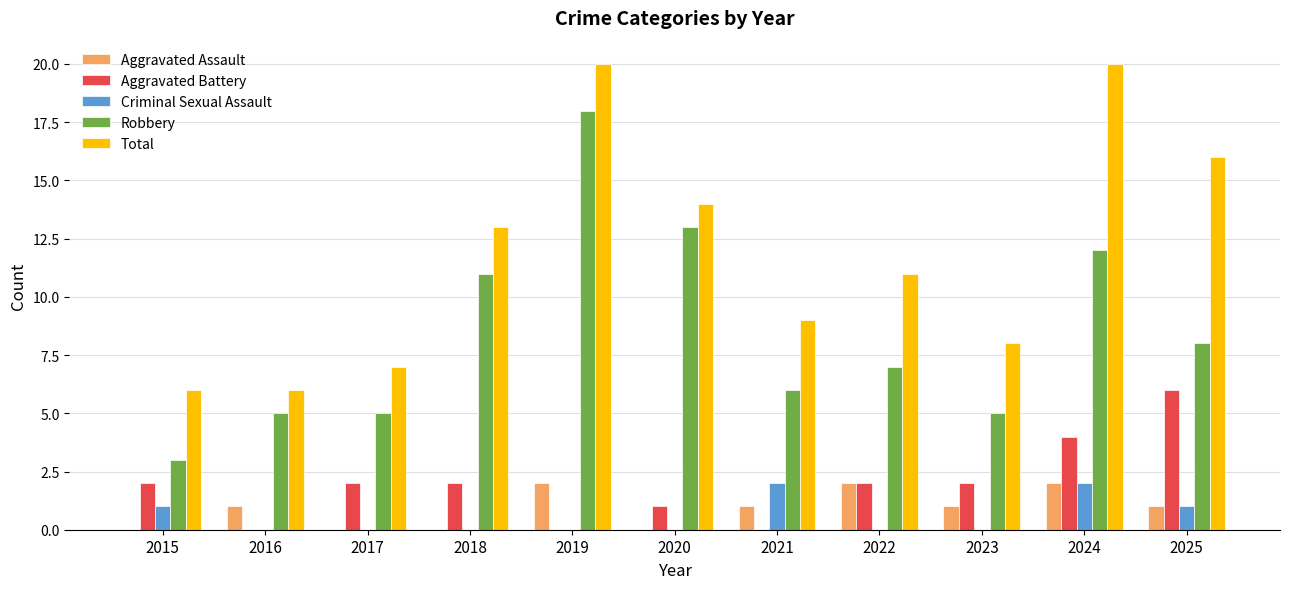

What is the average value of the Aggravated Assault series?

1